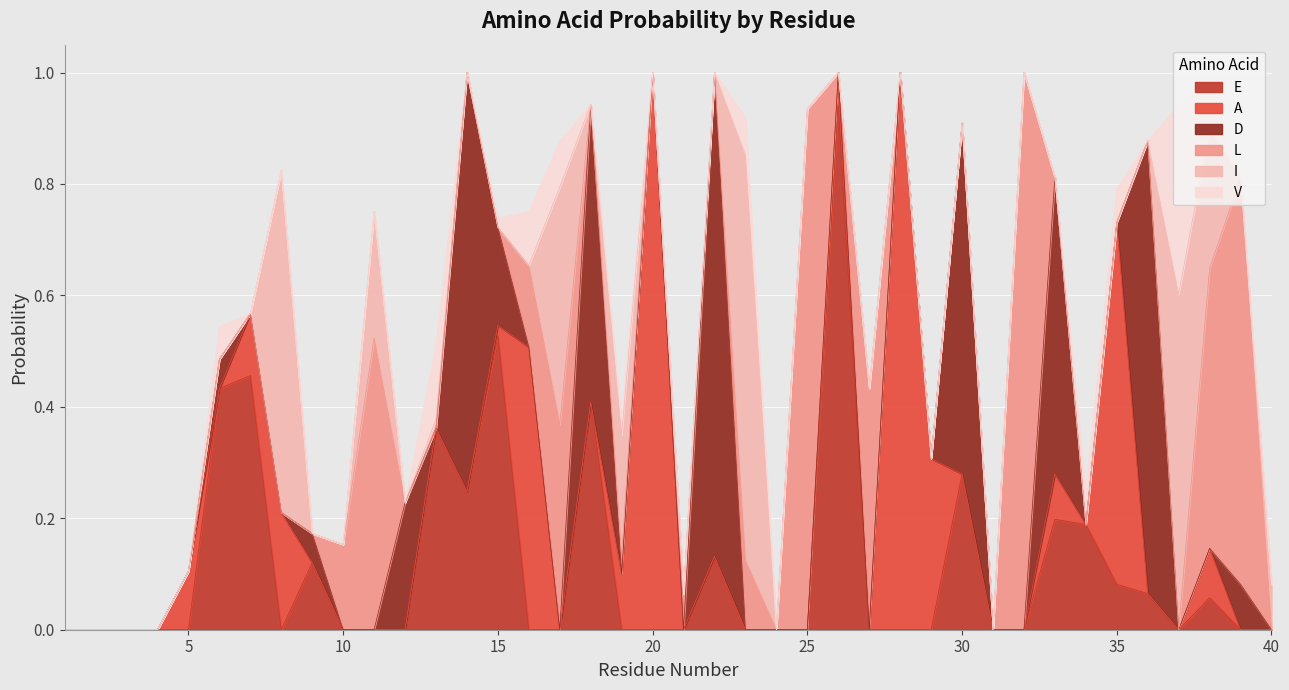

Is it true that L equals -0.4 at 22?

False